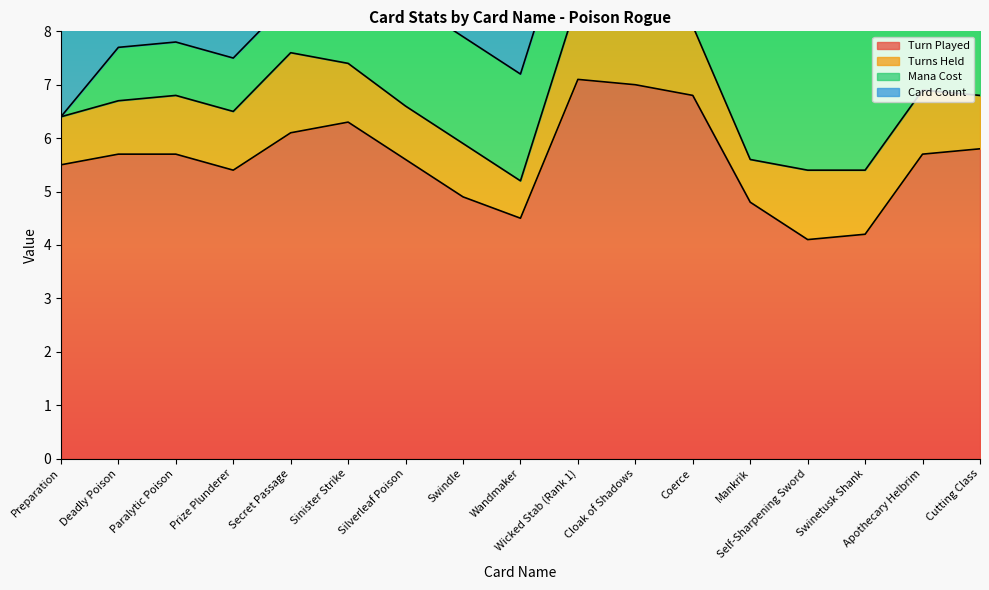

Reading right to left, list all the values displayed in this chart.

Turn Played: Cutting Class=5.8	Apothecary Helbrim=5.7	Swinetusk Shank=4.2	Self-Sharpening Sword=4.1	Mankrik=4.8	Coerce=6.8	Cloak of Shadows=7.0	Wicked Stab (Rank 1)=7.1	Wandmaker=4.5	Swindle=4.9	Silverleaf Poison=5.6	Sinister Strike=6.3	Secret Passage=6.1	Prize Plunderer=5.4	Paralytic Poison=5.7	Deadly Poison=5.7	Preparation=5.5
Turns Held: Cutting Class=1.0	Apothecary Helbrim=1.2	Swinetusk Shank=1.2	Self-Sharpening Sword=1.3	Mankrik=0.8	Coerce=1.3	Cloak of Shadows=1.5	Wicked Stab (Rank 1)=1.5	Wandmaker=0.7	Swindle=1.0	Silverleaf Poison=1.0	Sinister Strike=1.1	Secret Passage=1.5	Prize Plunderer=1.1	Paralytic Poison=1.1	Deadly Poison=1.0	Preparation=0.9
Mana Cost: Cutting Class=5.0	Apothecary Helbrim=4.0	Swinetusk Shank=3.0	Self-Sharpening Sword=3.0	Mankrik=3.0	Coerce=3.0	Cloak of Shadows=3.0	Wicked Stab (Rank 1)=2.0	Wandmaker=2.0	Swindle=2.0	Silverleaf Poison=2.0	Sinister Strike=1.0	Secret Passage=1.0	Prize Plunderer=1.0	Paralytic Poison=1.0	Deadly Poison=1.0	Preparation=0.0
Card Count: Cutting Class=2.0	Apothecary Helbrim=1.0	Swinetusk Shank=2.0	Self-Sharpening Sword=1.0	Mankrik=1.0	Coerce=1.0	Cloak of Shadows=2.0	Wicked Stab (Rank 1)=2.0	Wandmaker=2.0	Swindle=2.0	Silverleaf Poison=2.0	Sinister Strike=2.0	Secret Passage=2.0	Prize Plunderer=2.0	Paralytic Poison=2.0	Deadly Poison=2.0	Preparation=2.0